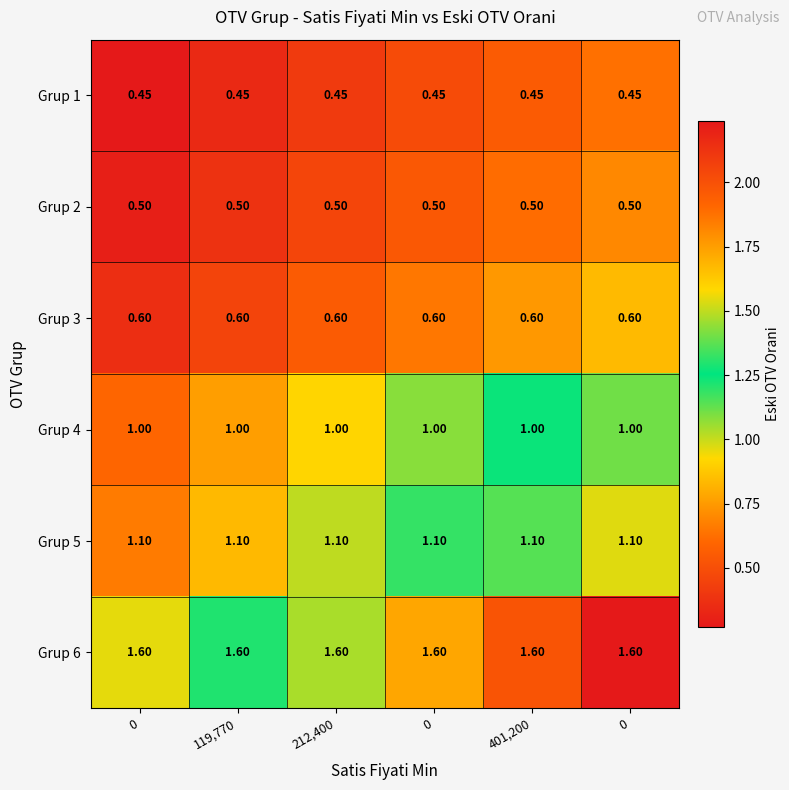

List the series in order of their peak value, highest first.

Grup 6, Grup 5, Grup 4, Grup 3, Grup 2, Grup 1